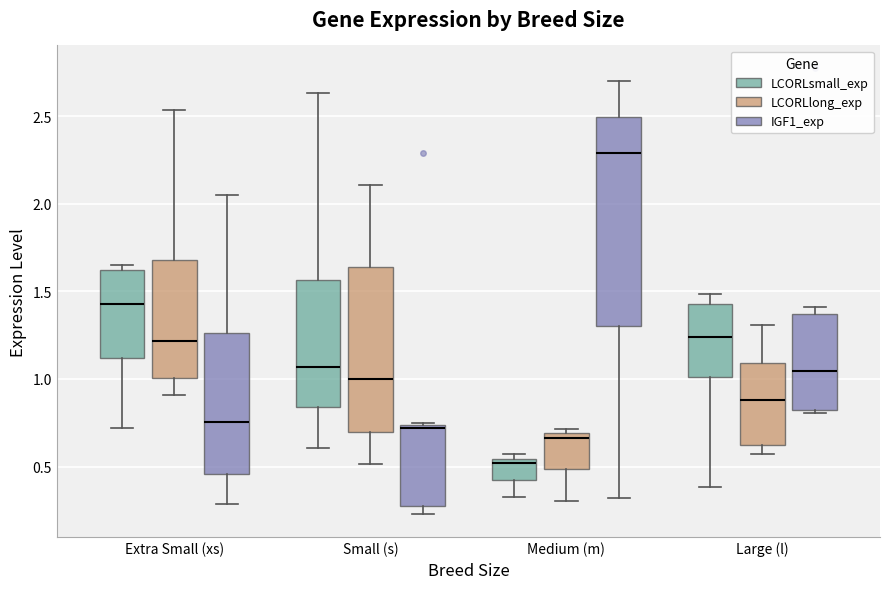

Which box's median line is the highest?

Medium (m) (IGF1_exp)